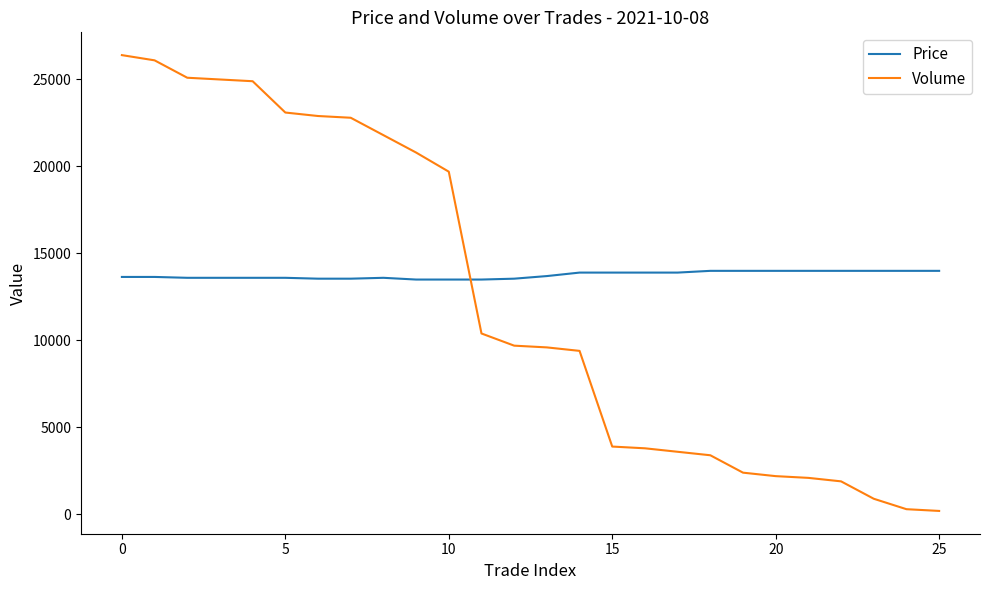

List the series in order of their peak value, highest first.

Volume, Price